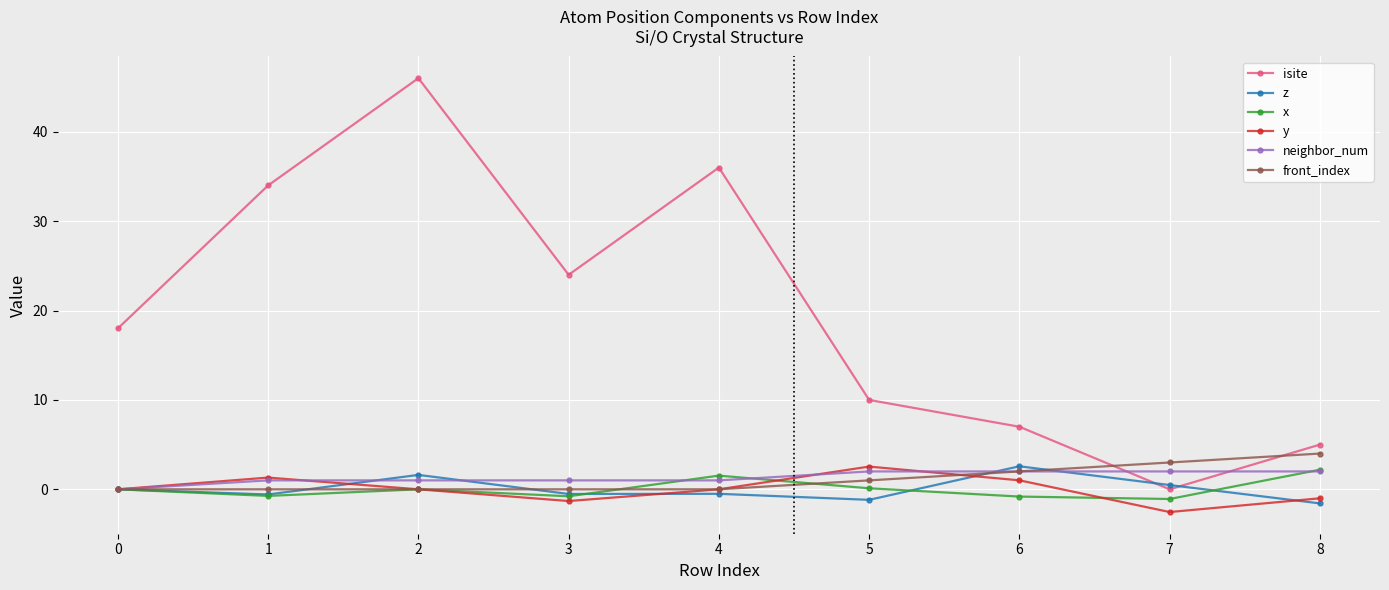

Which series changed the most between 3 and 4?

isite